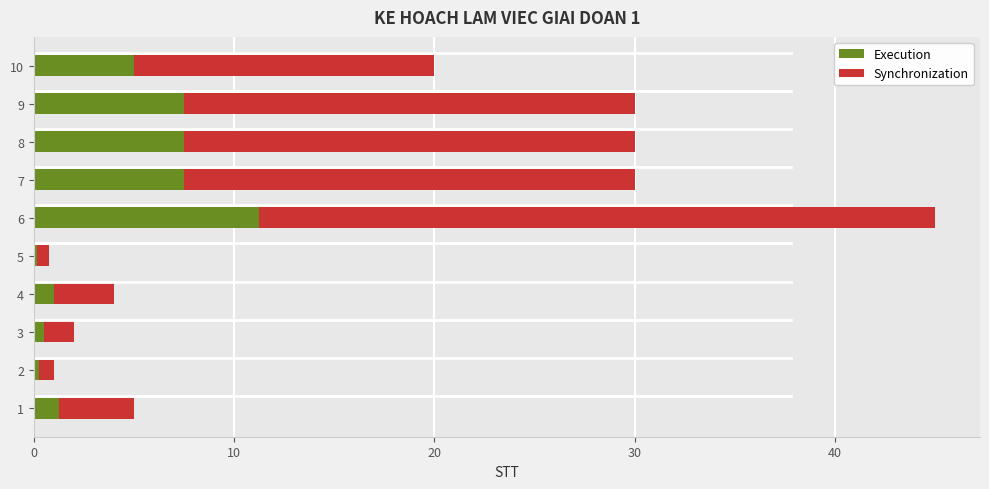

What is the total value across all series at 8?

30.0